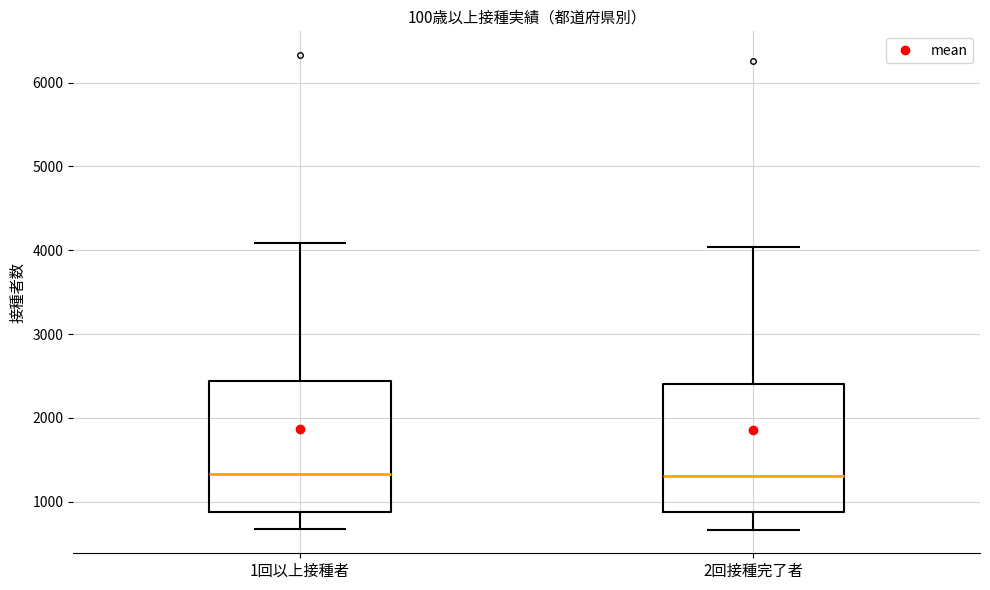

Reading left to right, read every box against the y-axis: the position of its median line, the range the box covers, and the ends of its whiskers. The values are not printed on the chart, so give them approximately, as read against the axis.

1回以上接種者: median 1300, box 900 to 2400, whiskers 700 to 4100
2回接種完了者: median 1300, box 900 to 2400, whiskers 700 to 4000